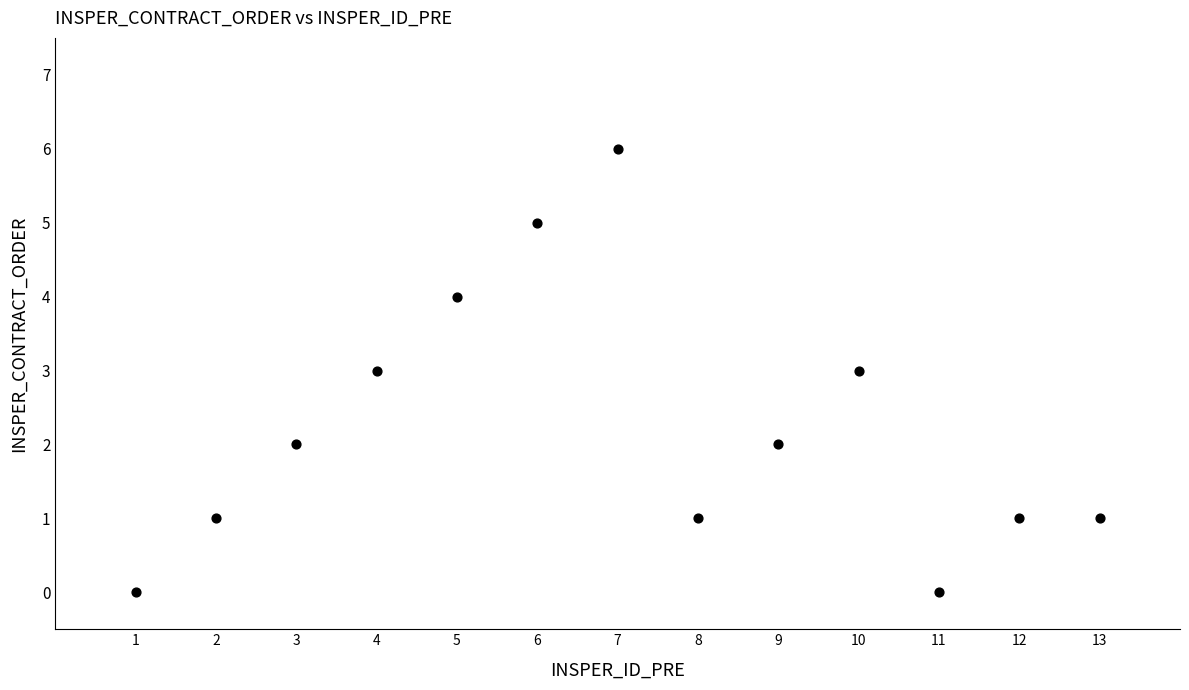

What is the range of X values (max minus min)?

12